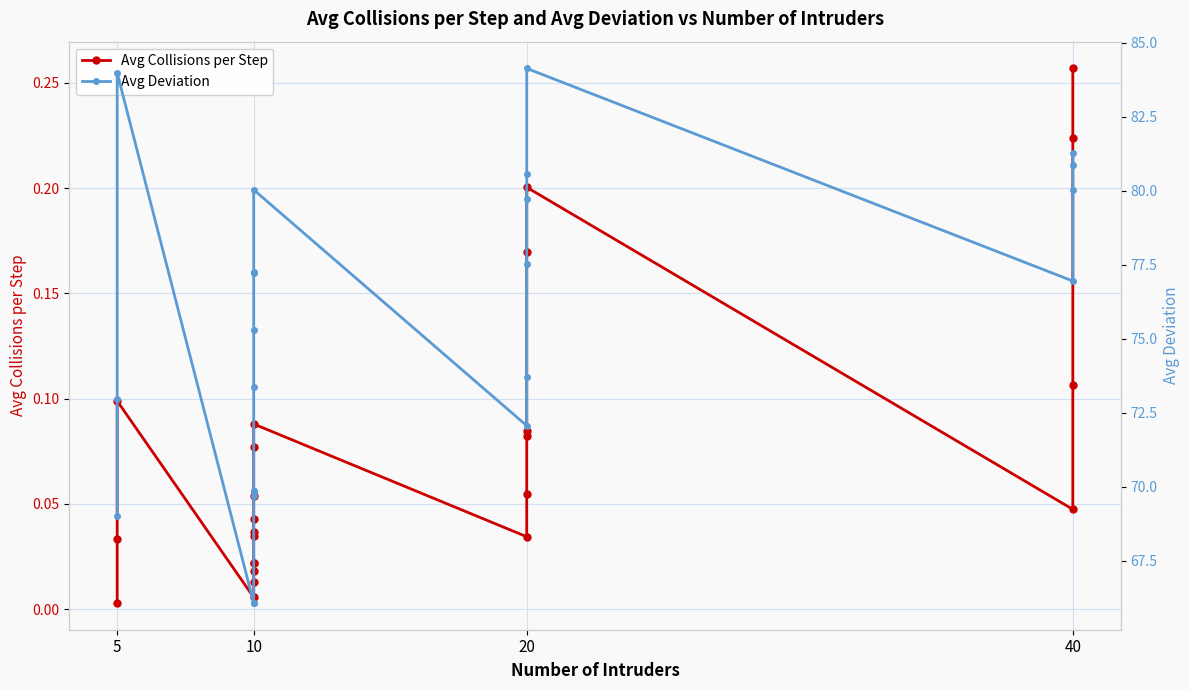

List the series in order of their peak value, highest first.

Avg Deviation, Avg Collisions per Step